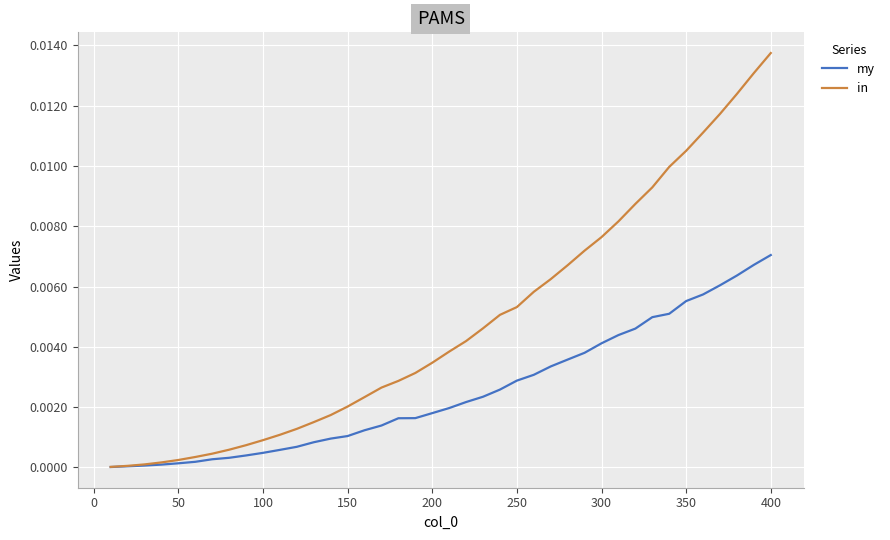

How many distinct data groups are displayed?

2